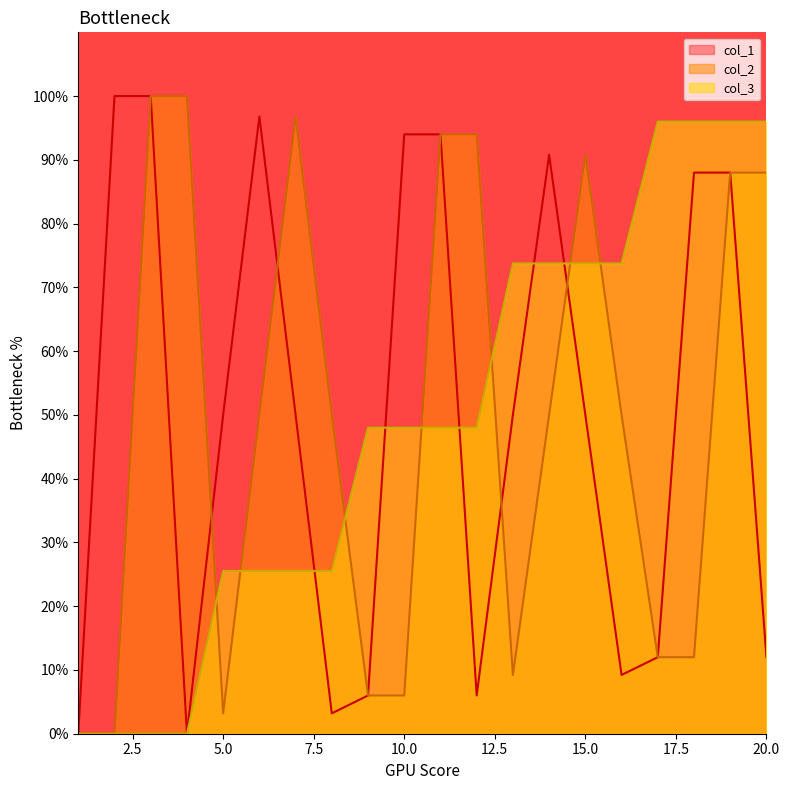

What is the value of the col_1 point at the 12th from the left?

6.0